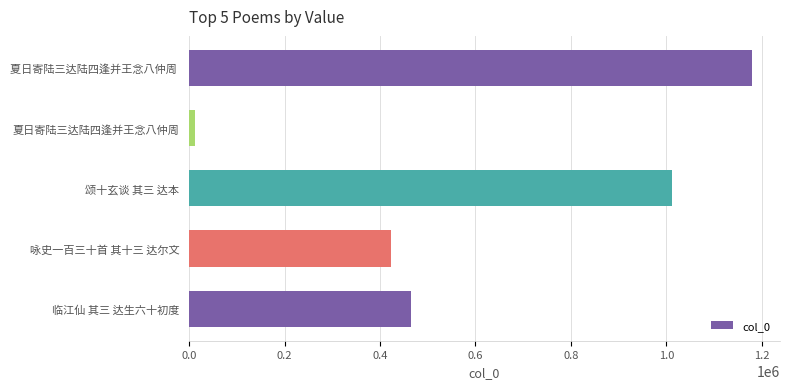

What is the sum of all values?

3090830